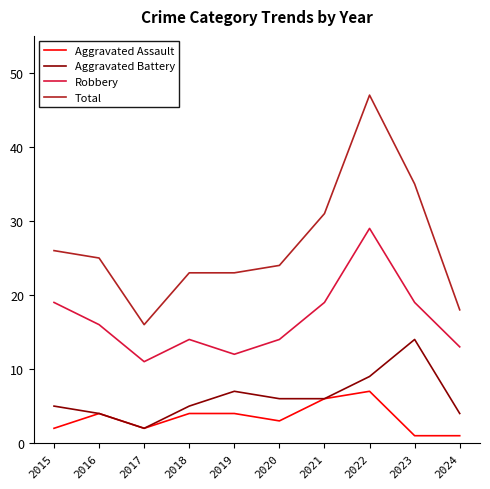

True or false: Robbery and Total intersect in this chart.

False